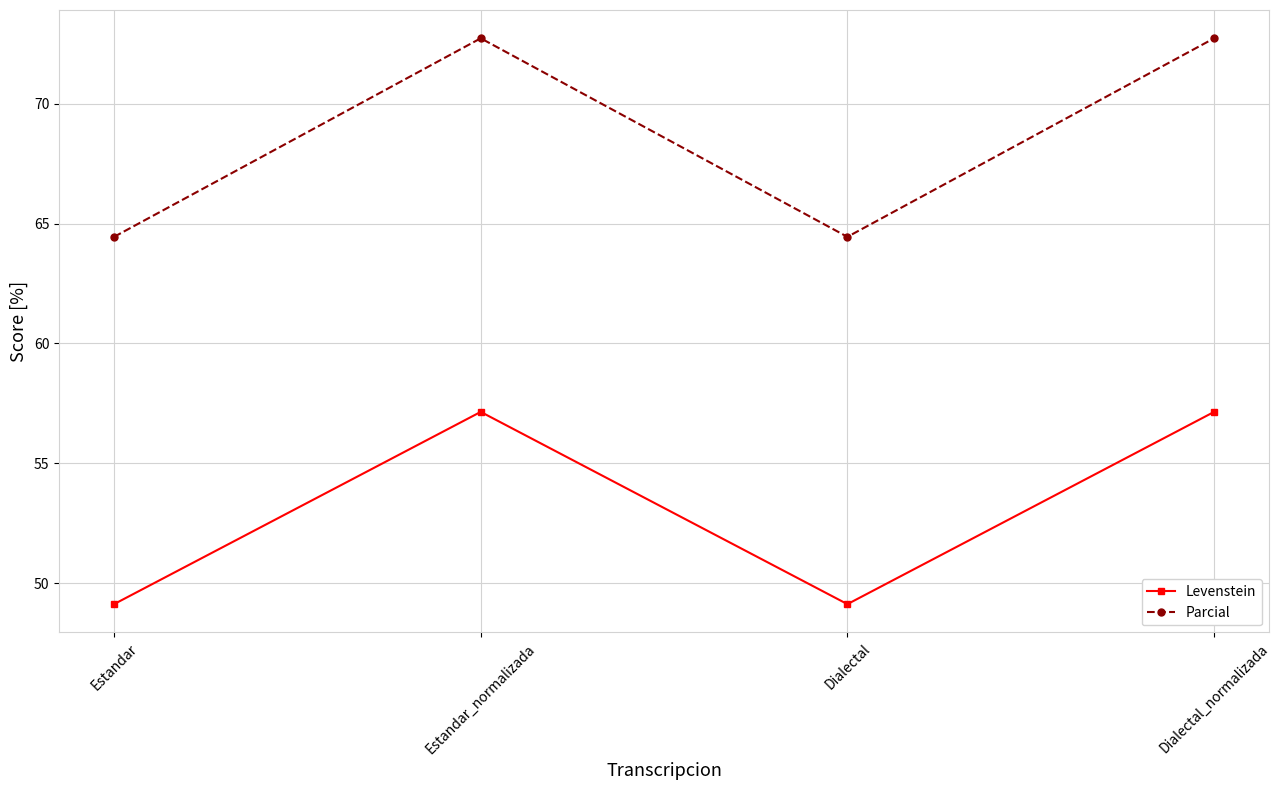

What is the difference between the maximum and minimum values in the Parcial series?

8.3